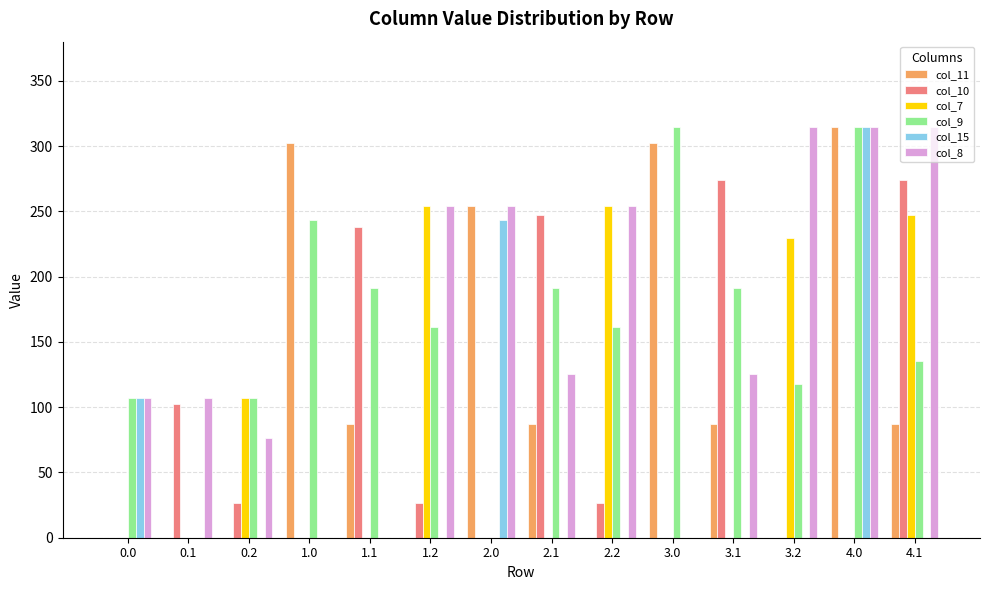

At which category is the sum across all series the highest?

4.0